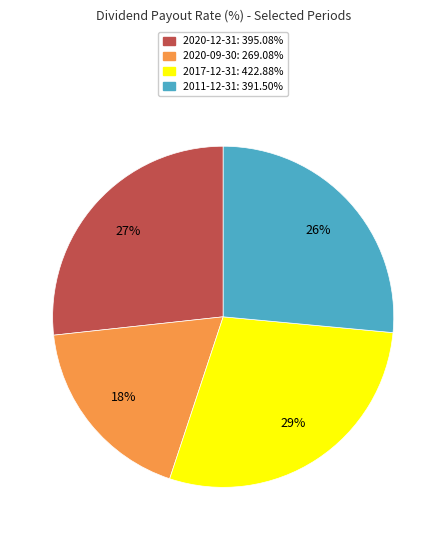

How many slices are in this pie chart?

4